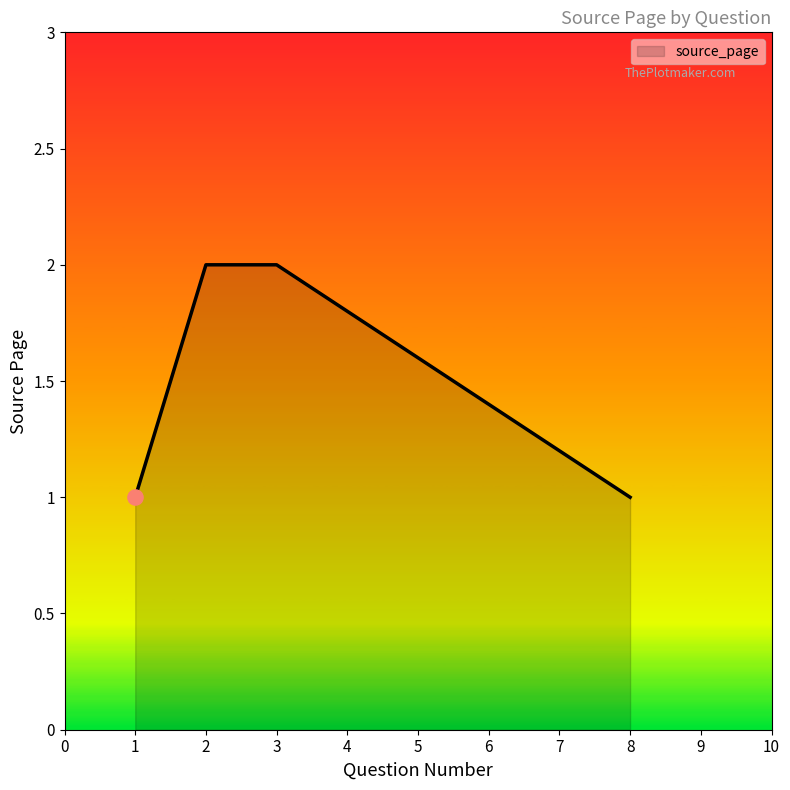

What is the ratio of the value at 3 to the value at 8?

2.0